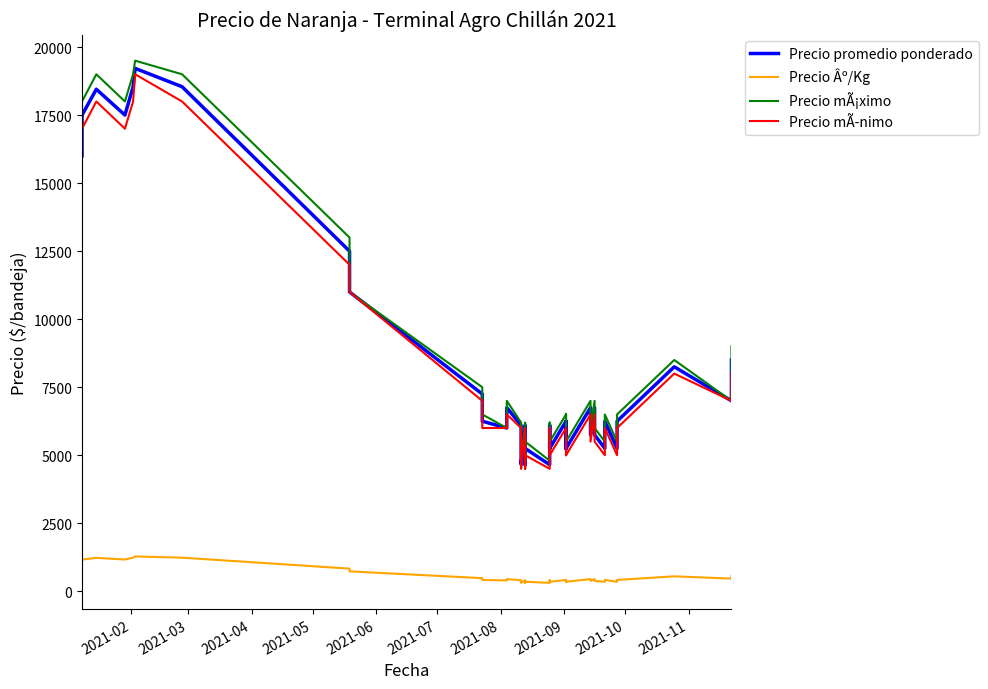

What are all the series names shown in the legend?

Precio promedio ponderado, Precio Âº/Kg, Precio mÃ¡ximo, Precio mÃ­nimo